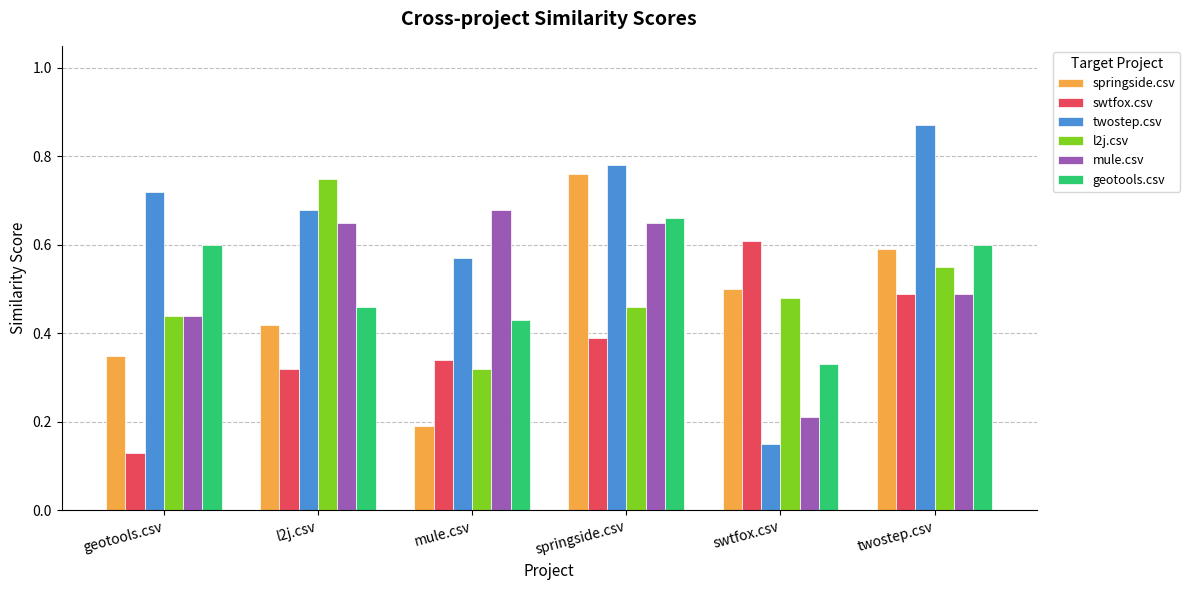

Which series changed the most between mule.csv and springside.csv?

springside.csv